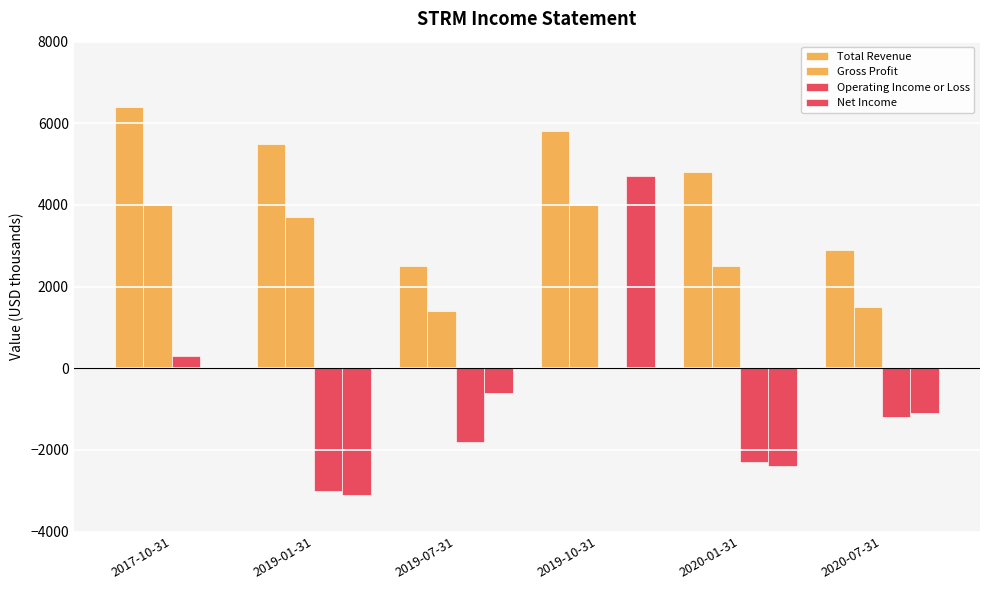

What is the sum of the Operating Income or Loss values at 2019-01-31 and 2020-01-31?

-5300